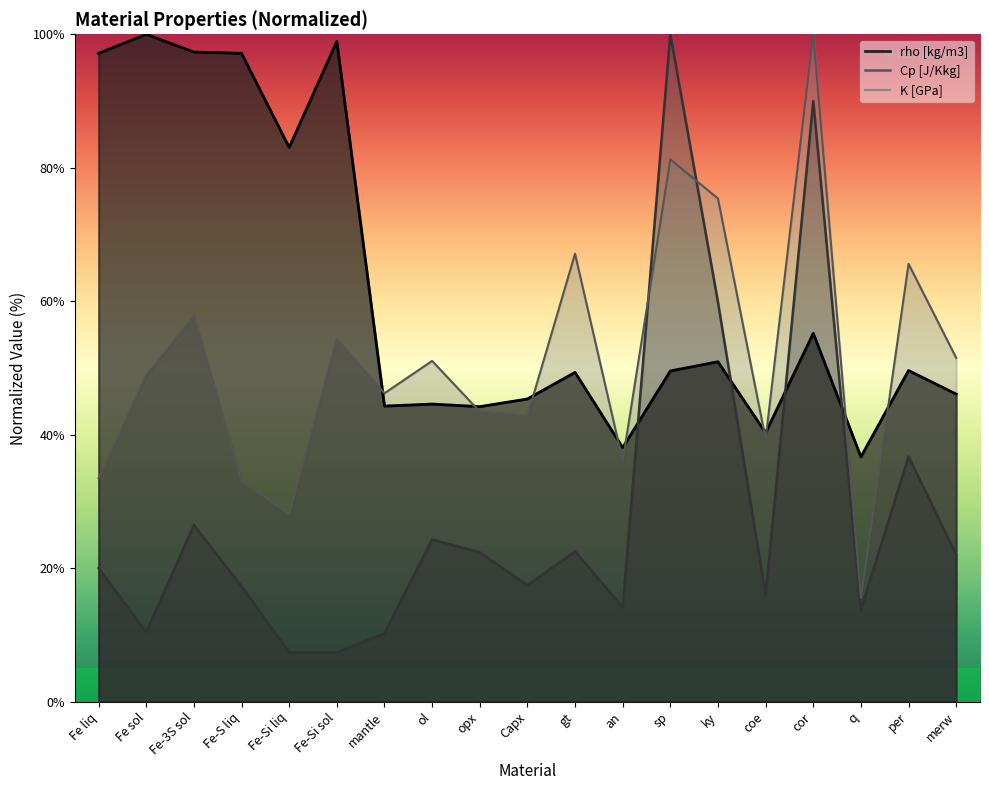

What position from the left is Fe-Si liq?

5